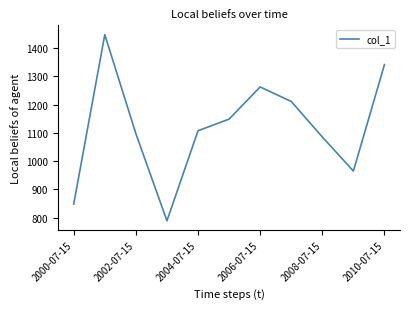

What is the maximum value shown in the chart?

1446.7